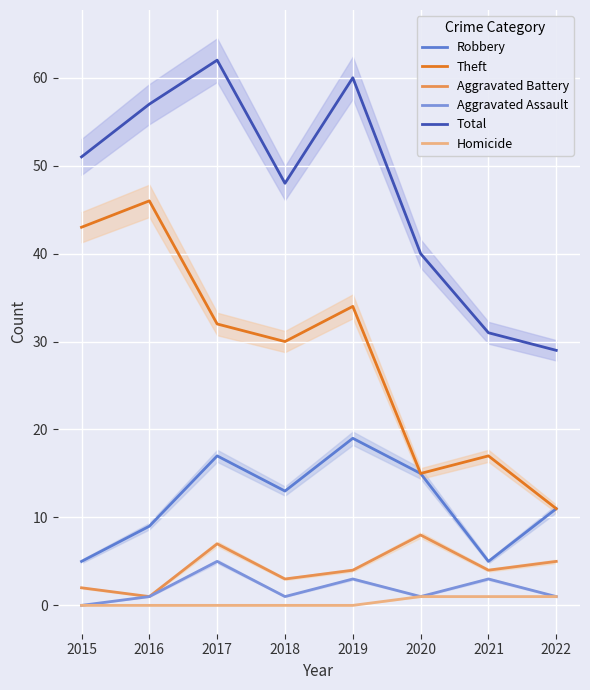

Reading right to left, transcribe all the data shown in this chart.

Robbery: 11	5	15	19	13	17	9	5
Theft: 11	17	15	34	30	32	46	43
Aggravated Battery: 5	4	8	4	3	7	1	2
Aggravated Assault: 1	3	1	3	1	5	1	0
Total: 29	31	40	60	48	62	57	51
Homicide: 1	1	1	0	0	0	0	0